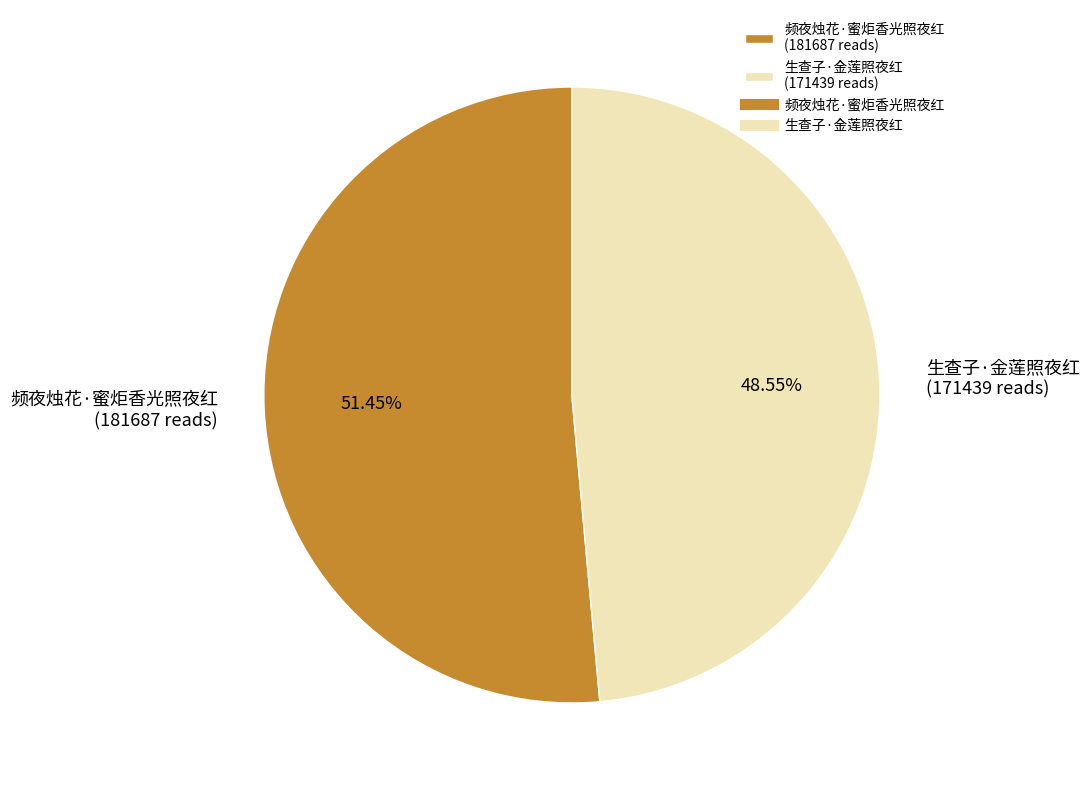

Which category accounts for the majority?

频夜烛花·蜜炬香光照夜红